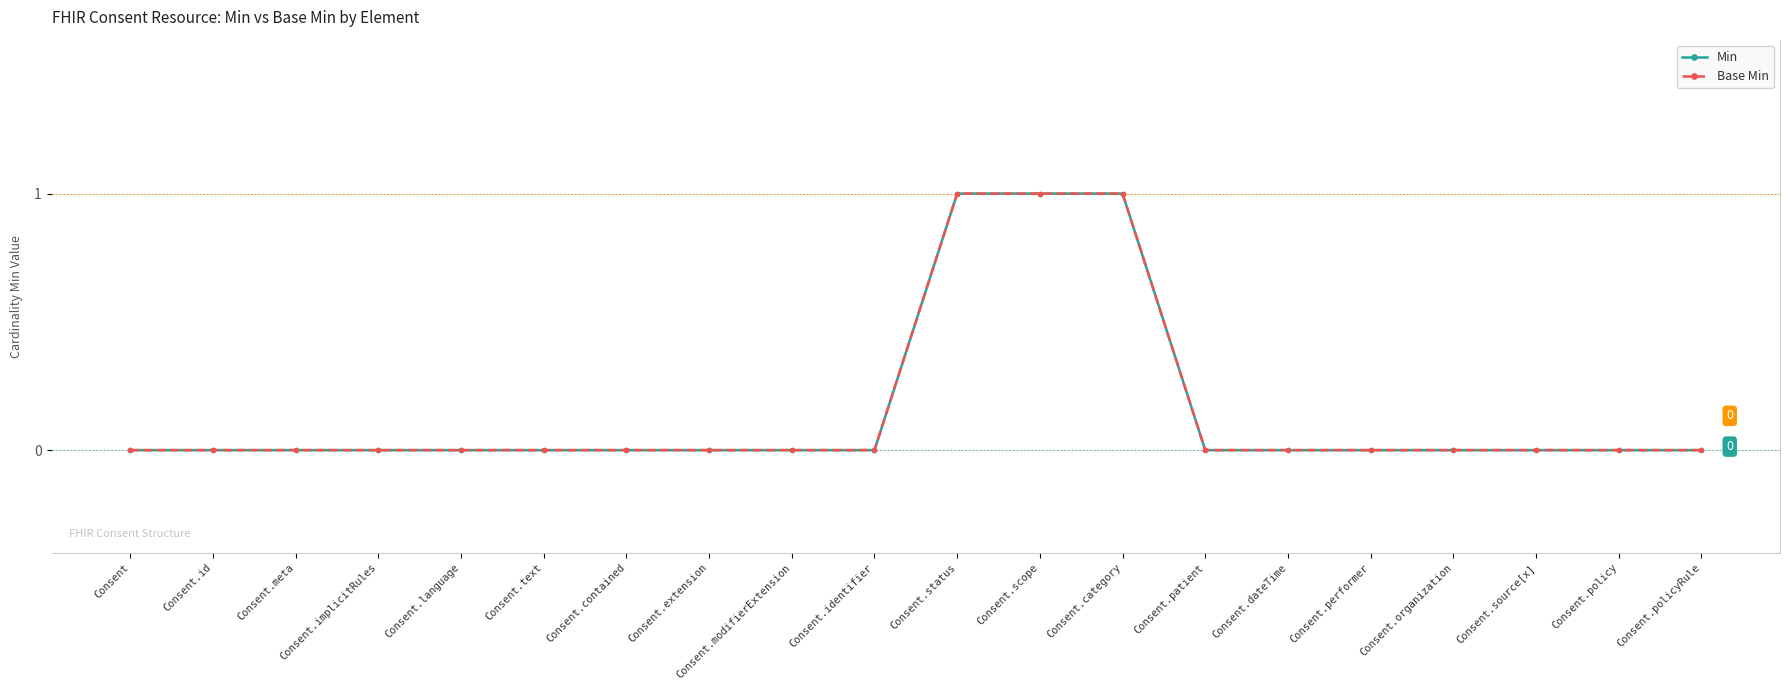

True or false: Base Min and Min cross at least once.

False